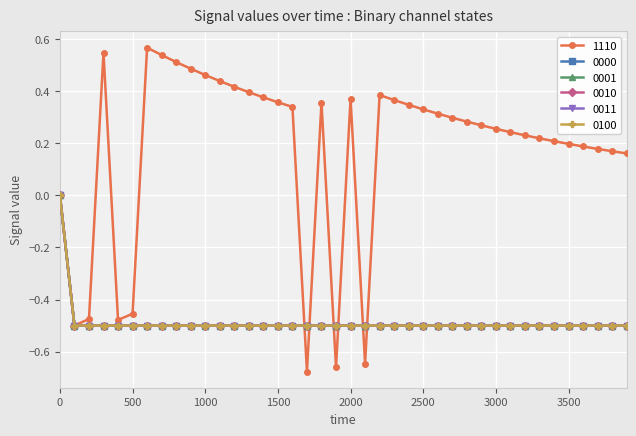

True or false: 0000 and 0011 intersect in this chart.

False